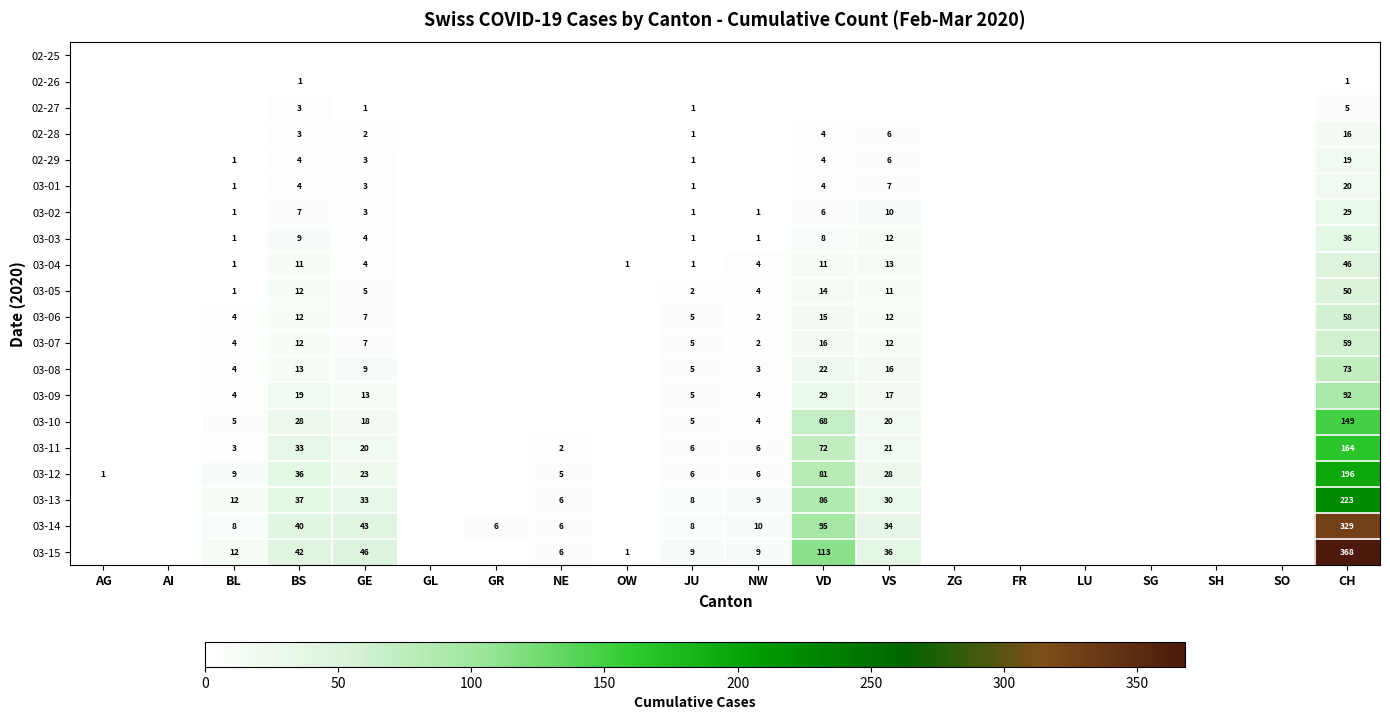

What is the sum of the 03-11 values at BL and BS?

36